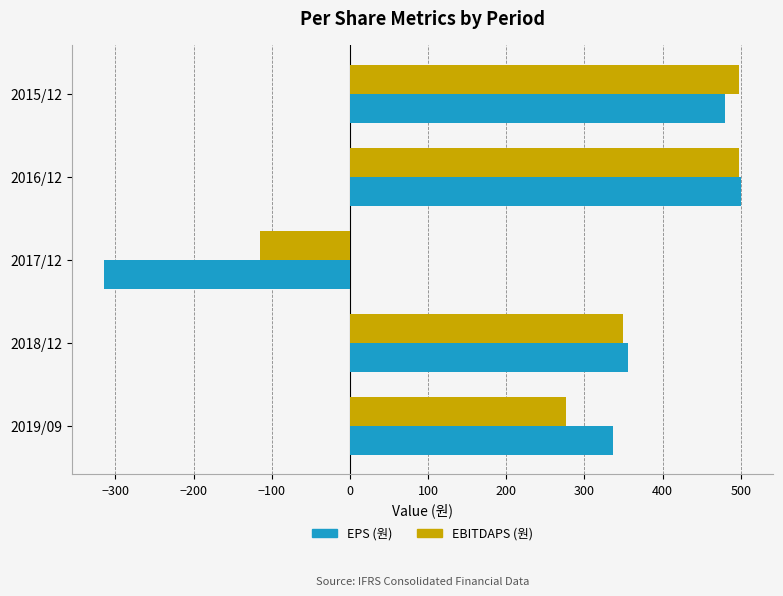

Is the value of EBITDAPS (원) at 2017/12 greater than the value of EPS (원) at 2017/12?

Yes